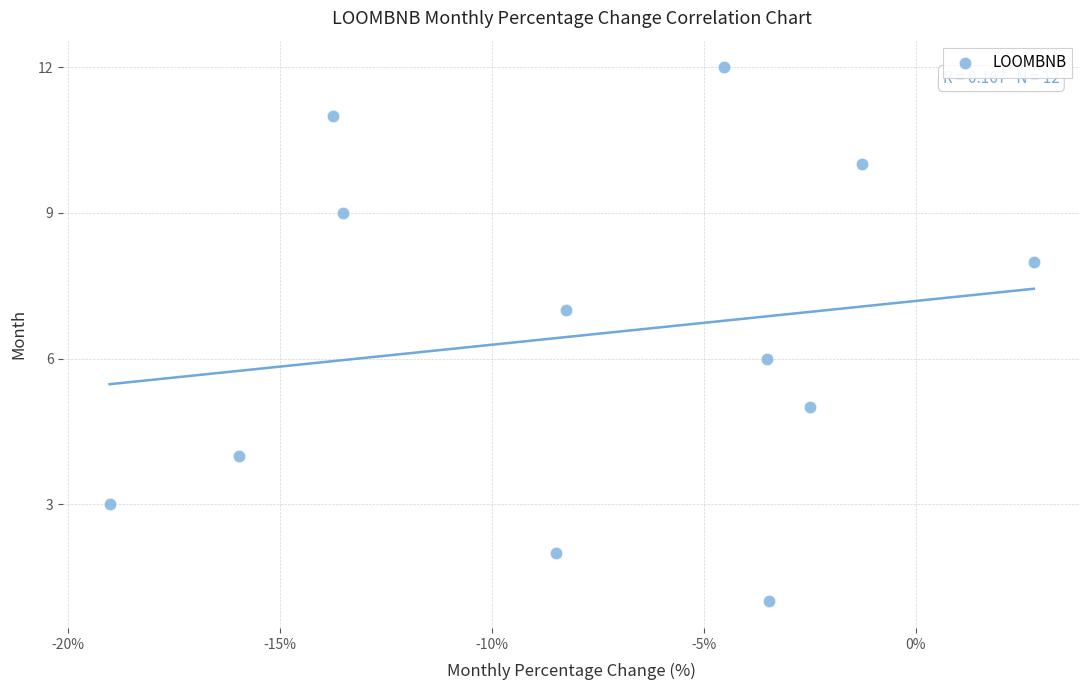

What is the range of Y values (max minus min)?

11